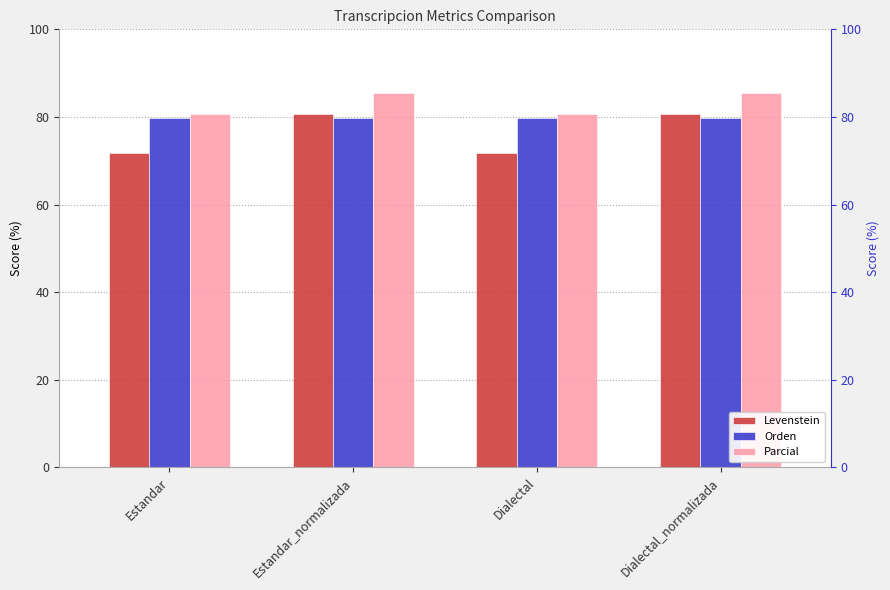

Is the value of Orden at Estandar_normalizada greater than the value of Levenstein at Dialectal_normalizada?

No